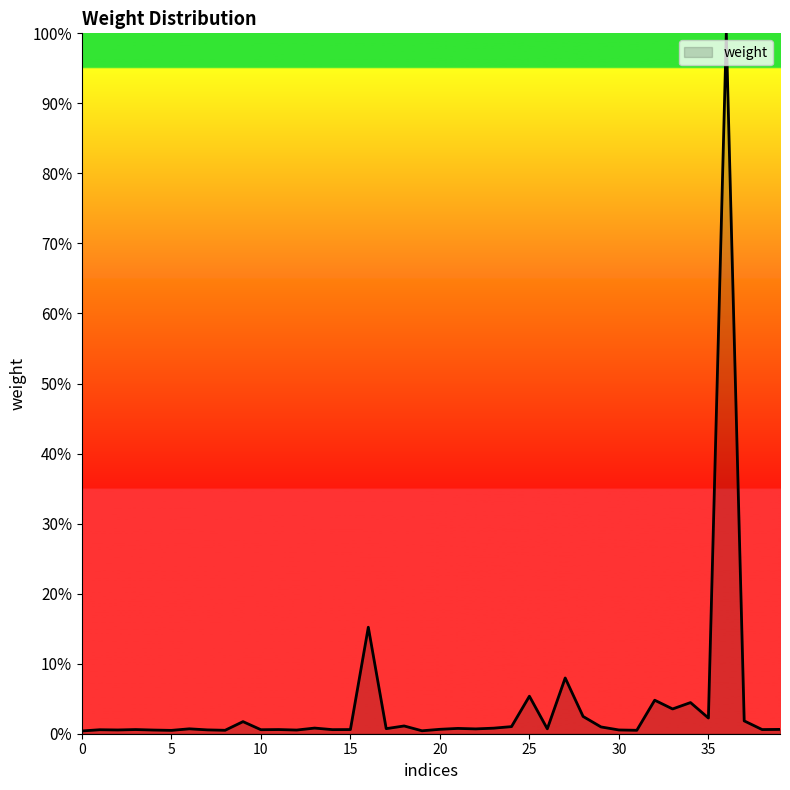

What is the maximum value shown in the chart?

100.0